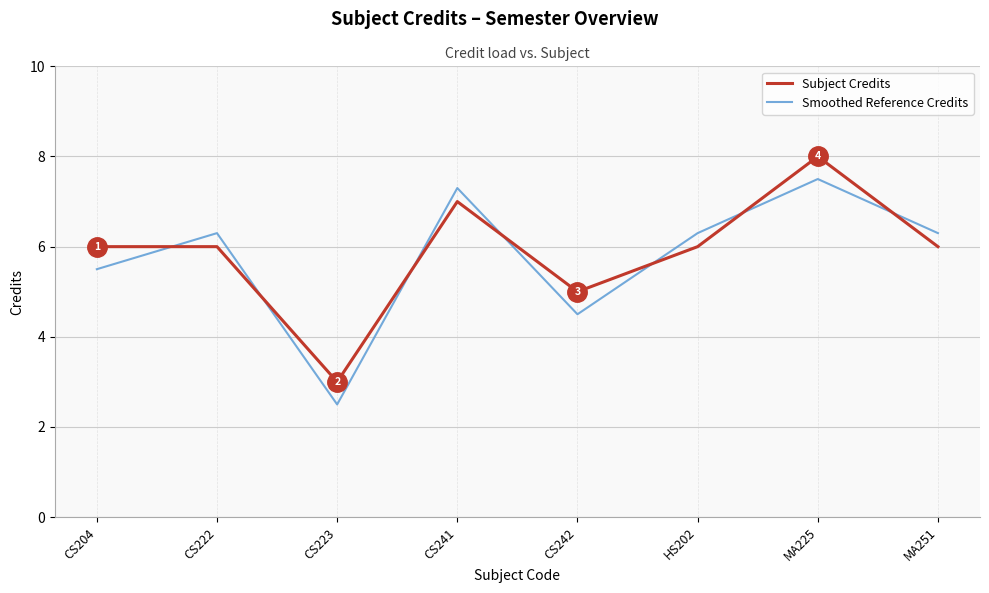

Which series ends up on top after the final intersection of Smoothed Reference Credits and Subject Credits?

Smoothed Reference Credits